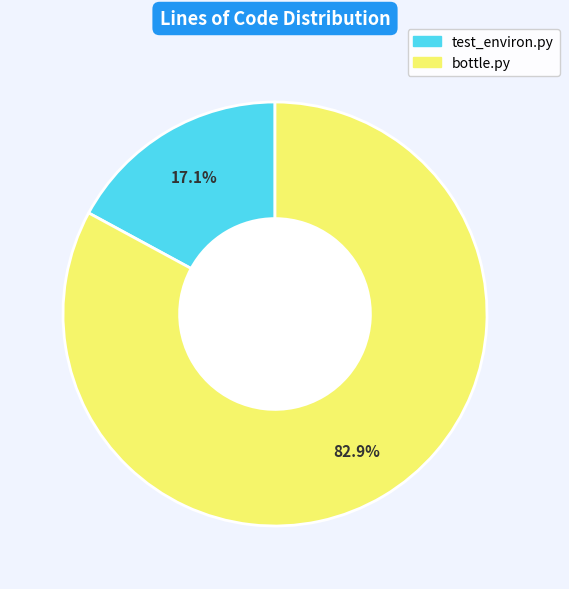

How many slices are in this pie chart?

2